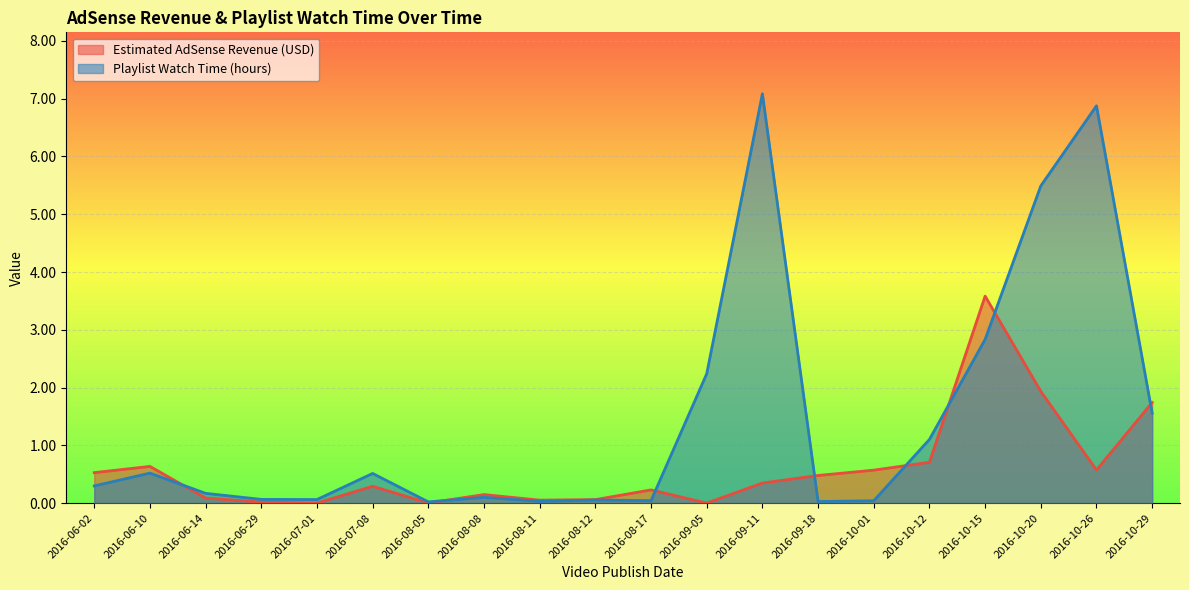

How many intersections are there between Playlist Watch Time (hours) and Estimated AdSense Revenue (USD)?

8